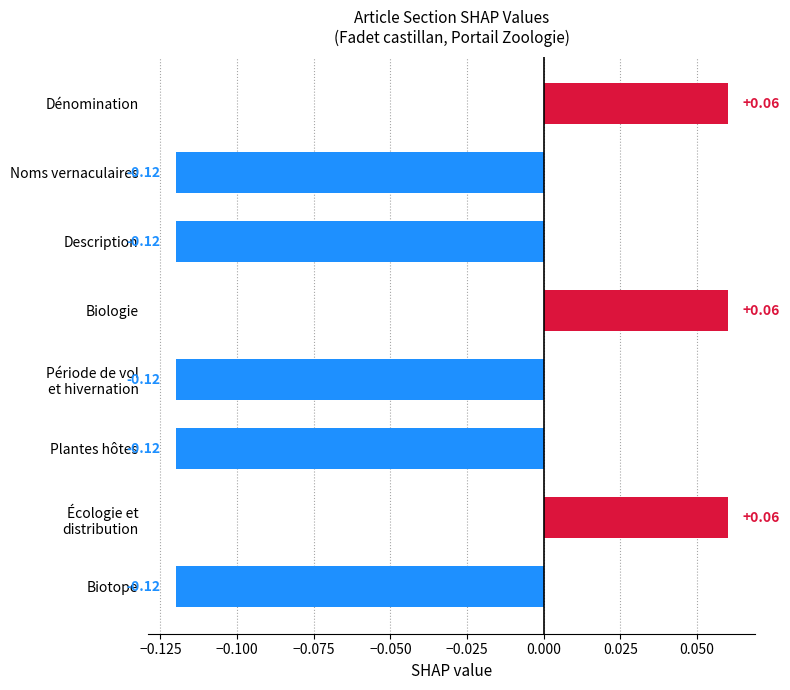

Count the values in the range 0 to 1.

3